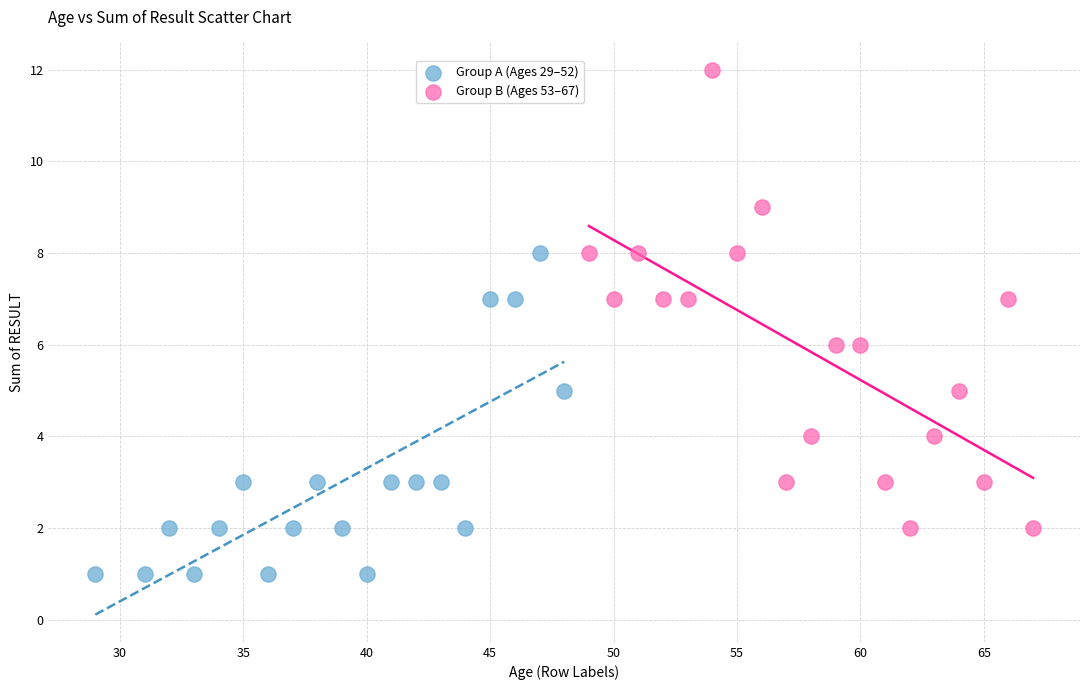

Which series reaches the minimum Y coordinate?

Group A (Ages 29–52)